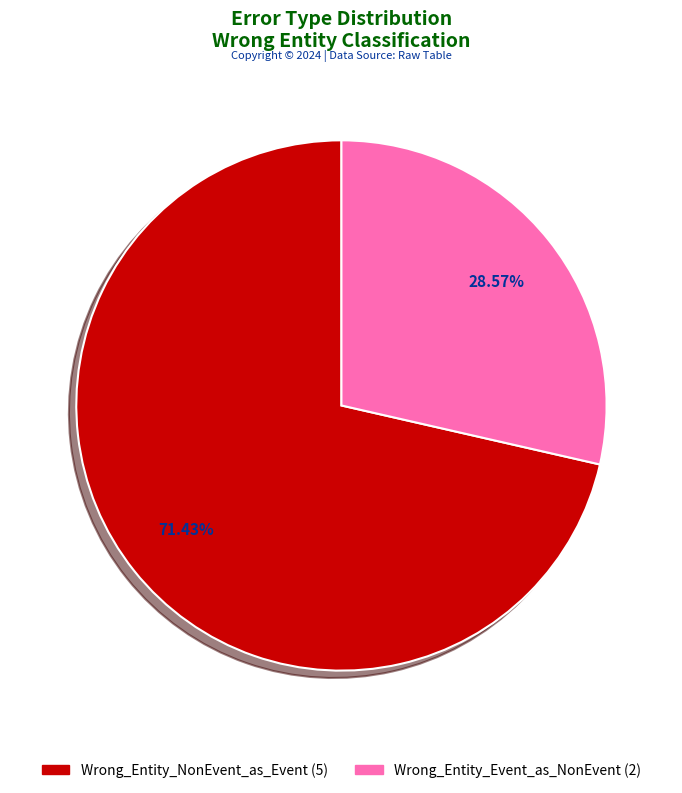

Is Wrong_Entity_Event_as_NonEvent the majority of the pie?

No